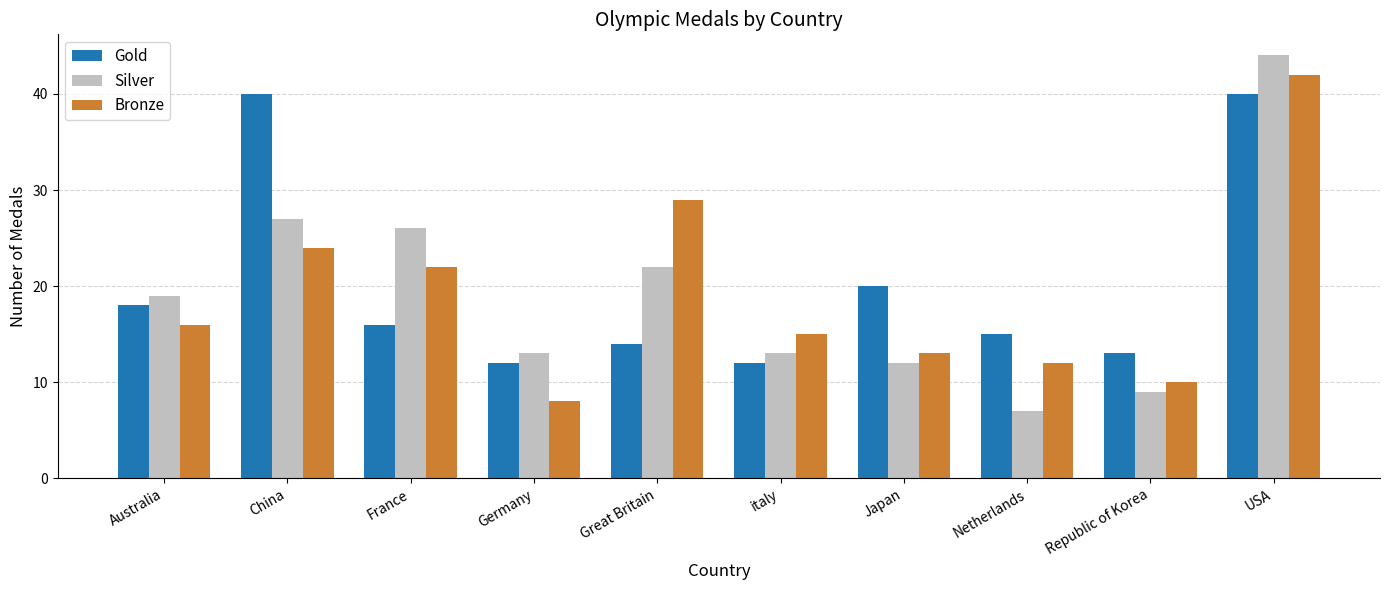

What is the value of the Bronze bar at the 2nd from the left?

24